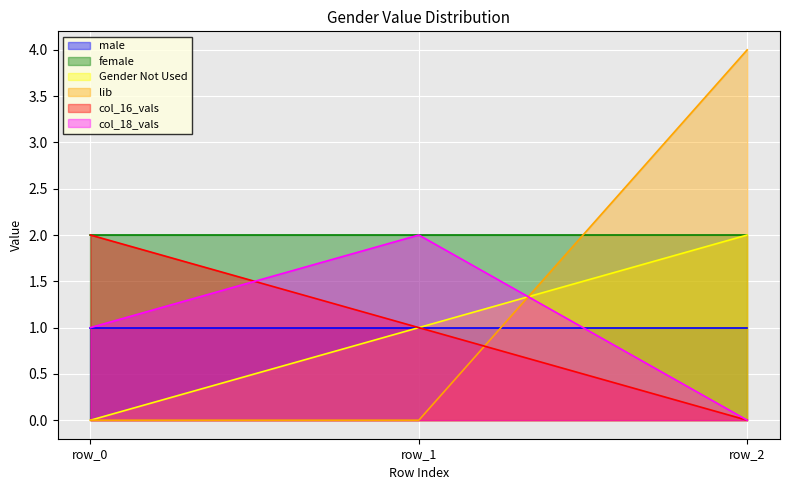

At how many categories does at least one series exceed 2?

1